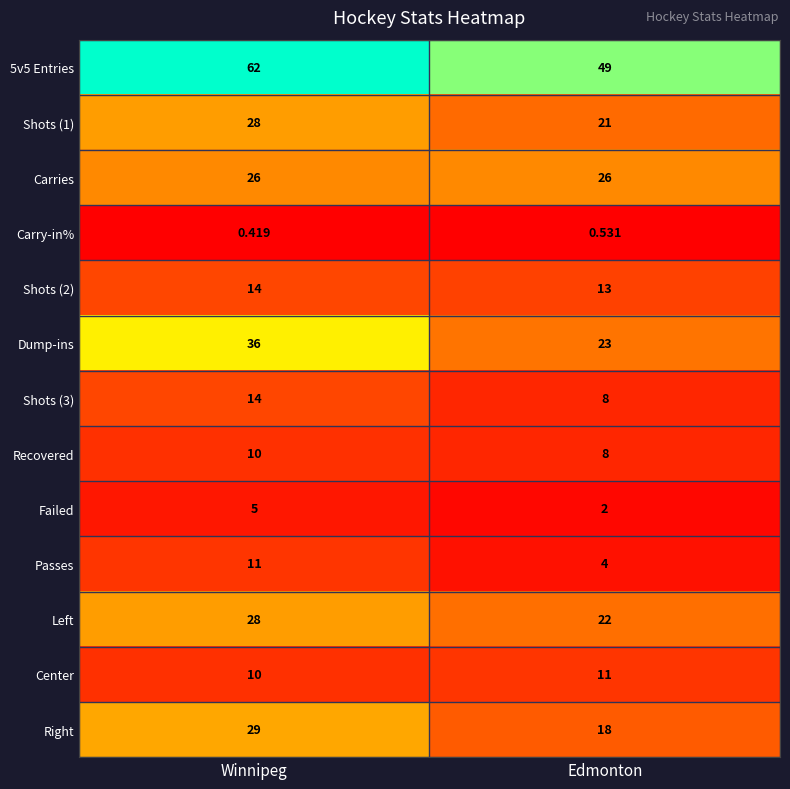

What is the difference between the highest and lowest values at Winnipeg?

61.6